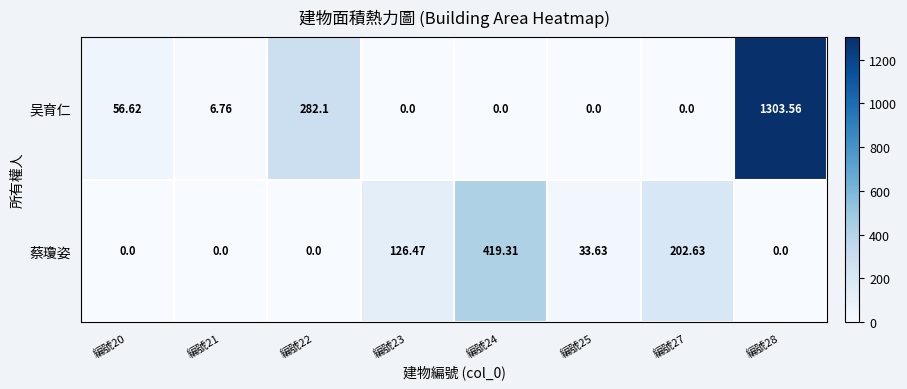

Between 編號23 and 編號28, which series saw the biggest shift?

吴育仁